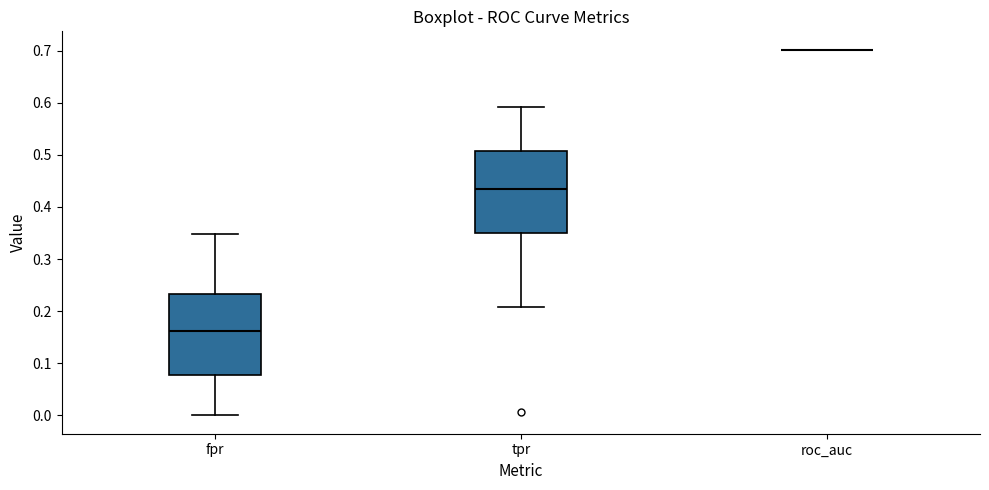

Reading left to right, read every box against the y-axis: the position of its median line, the range the box covers, and the ends of its whiskers. The values are not printed on the chart, so give them approximately, as read against the axis.

fpr: median 0.16, box 0.08 to 0.23, whiskers 0.00 to 0.35
tpr: median 0.44, box 0.35 to 0.51, whiskers 0.21 to 0.59
roc_auc: box collapsed to a line at 0.70, whiskers 0.70 to 0.70